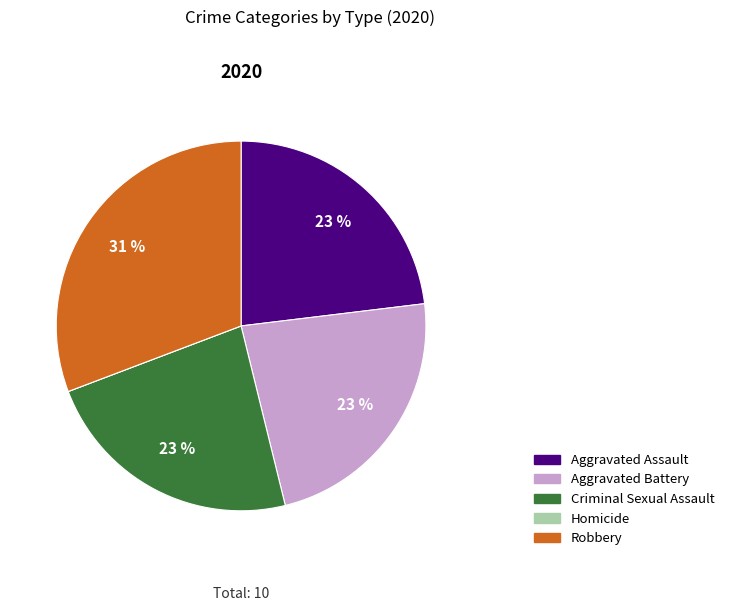

Is Criminal Sexual Assault the majority of the pie?

No